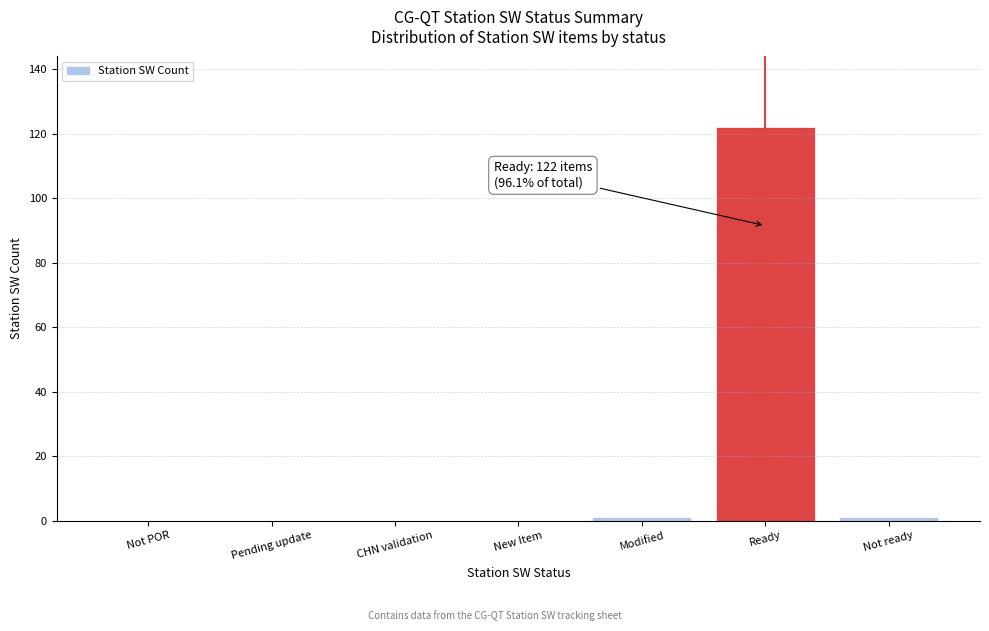

Reading left to right, what are all the values shown in this chart?

Not POR=0	Pending update=0	CHN validation=0	New Item=0	Modified=1	Ready=122	Not ready=1